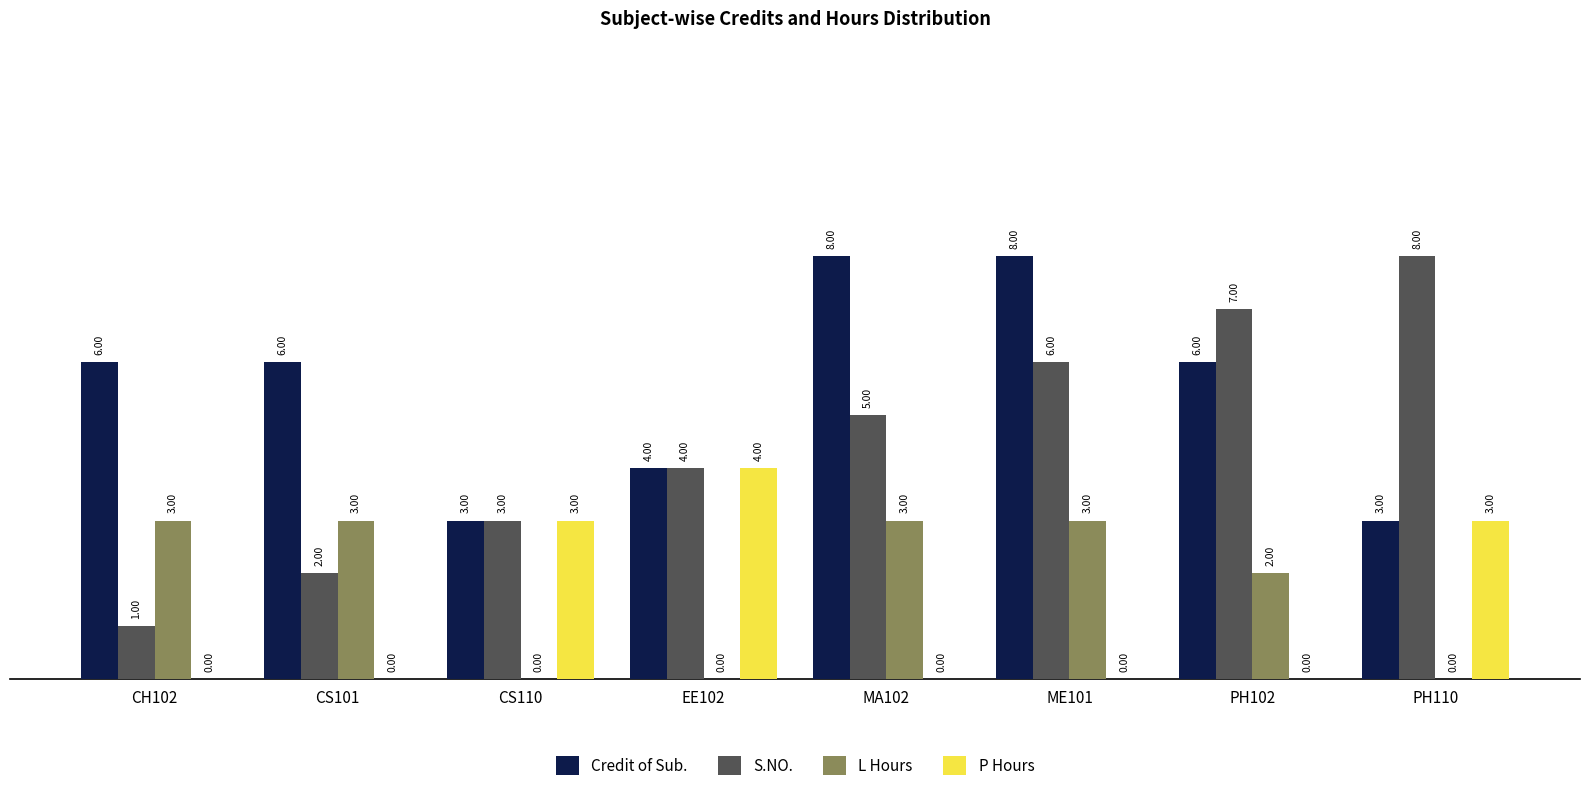

What is the greatest value displayed?

8